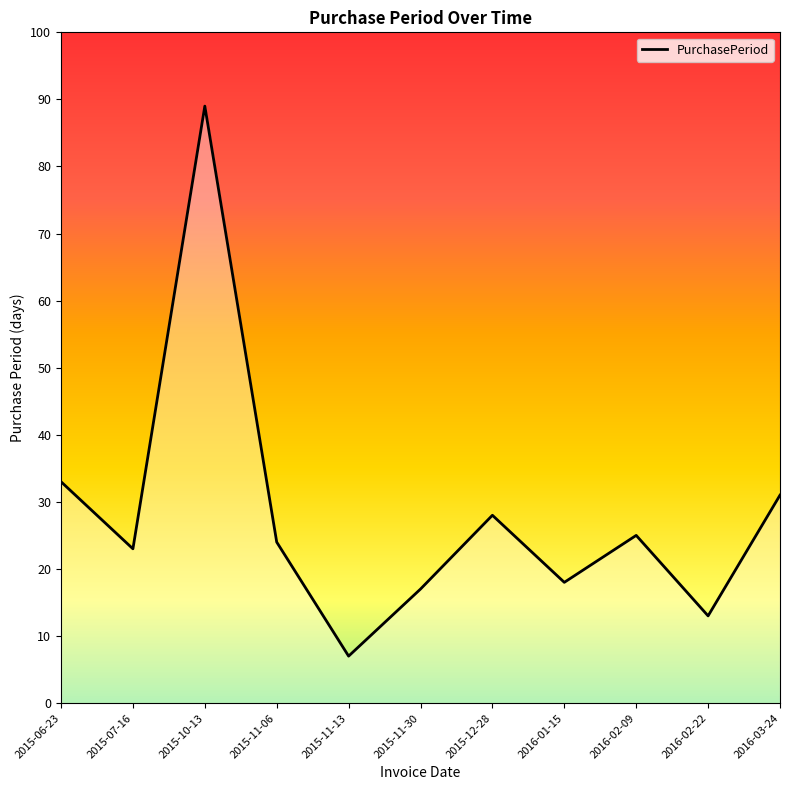

The chart shows a value of 25 at 2016-02-09. True or false?

True